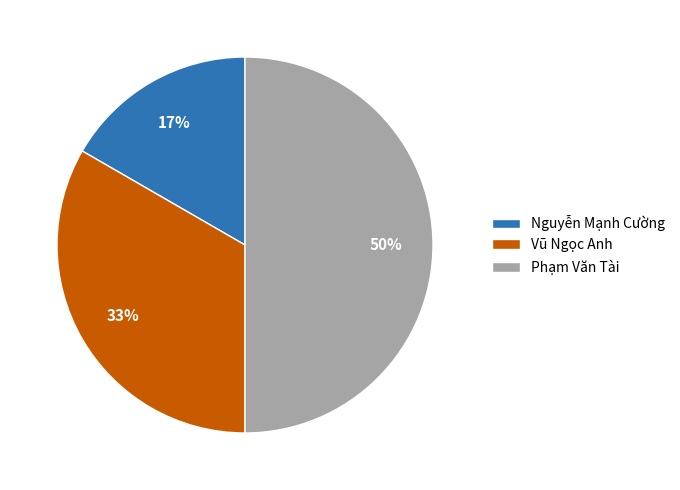

The Nguyễn Mạnh Cường slice represents 17% of the pie. True or false?

True